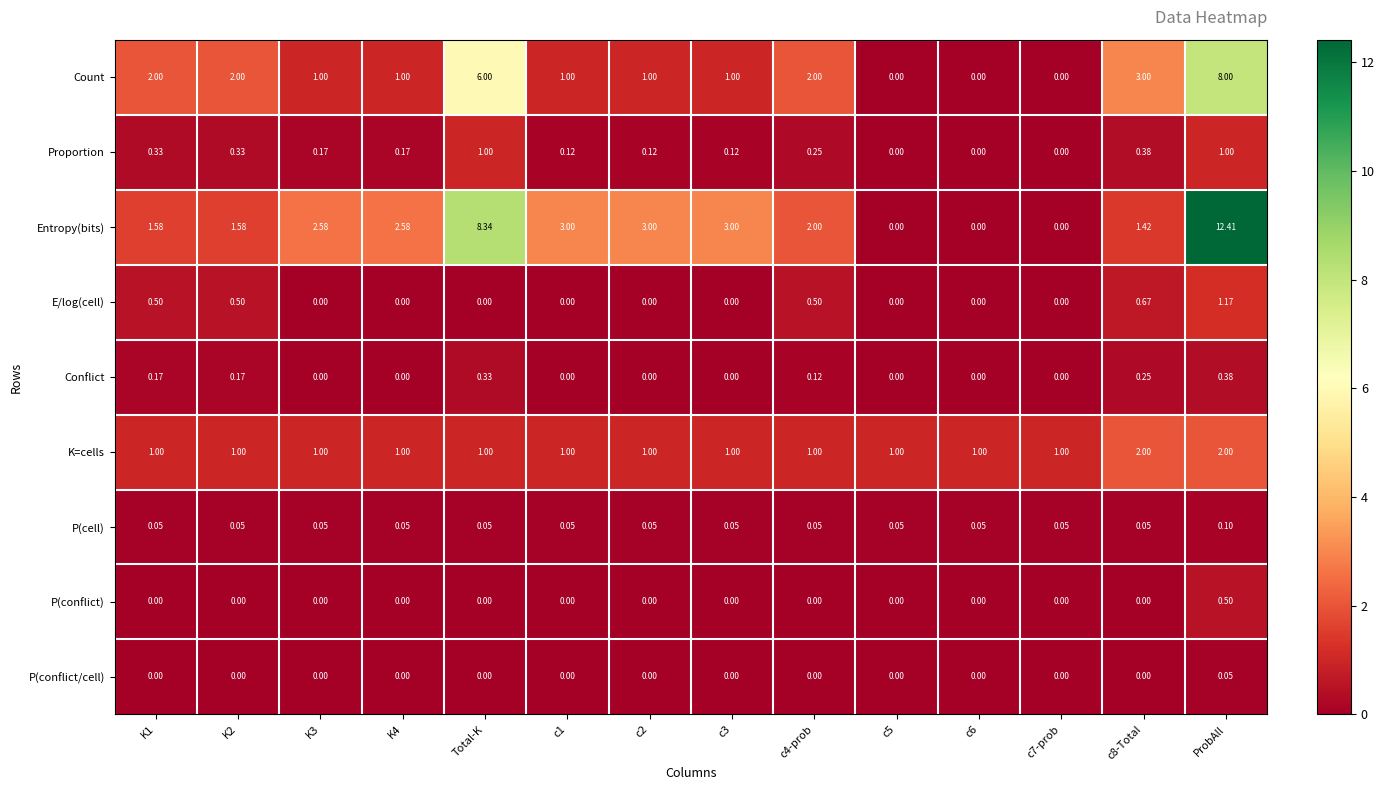

How many values in Proportion are above zero?

11